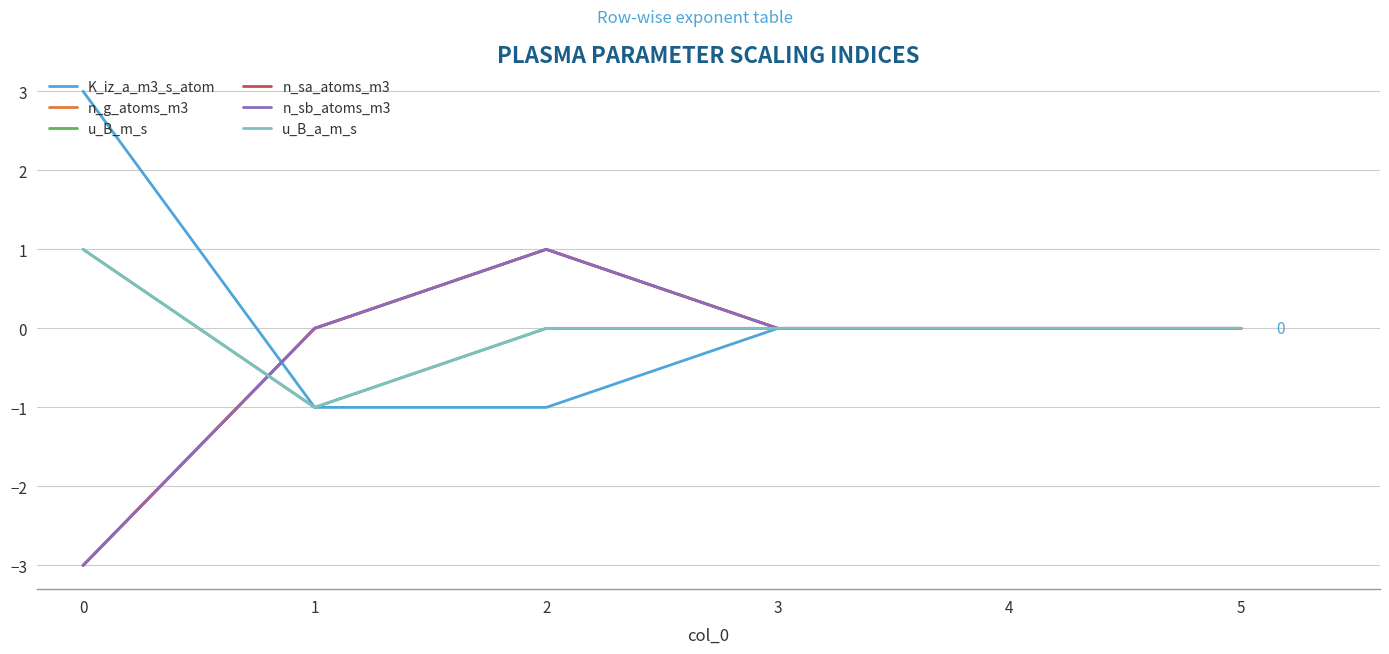

Where do u_B_a_m_s and n_sb_atoms_m3 first cross each other?

0 and 1